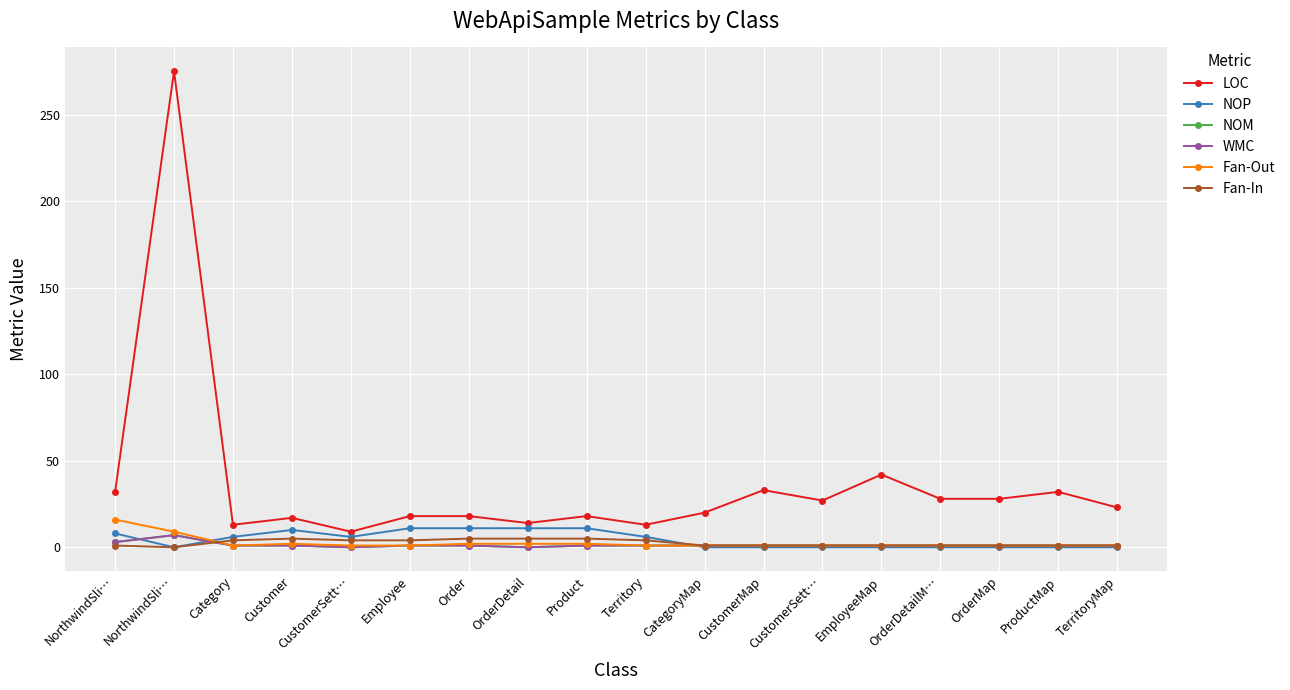

Does the chart have visible grid lines?

Yes